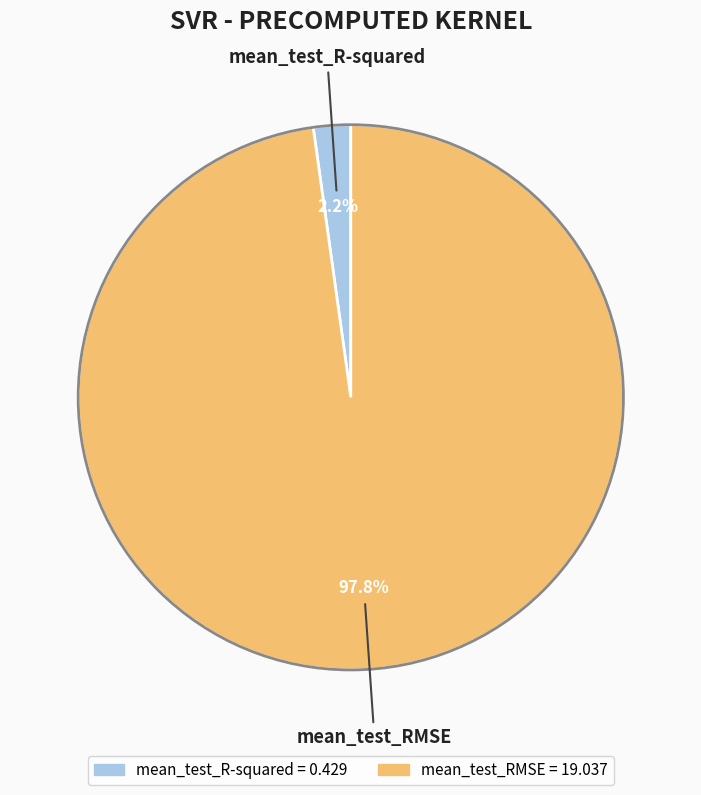

To the nearest percent, what percentage of the pie is mean_test_RMSE?

98%